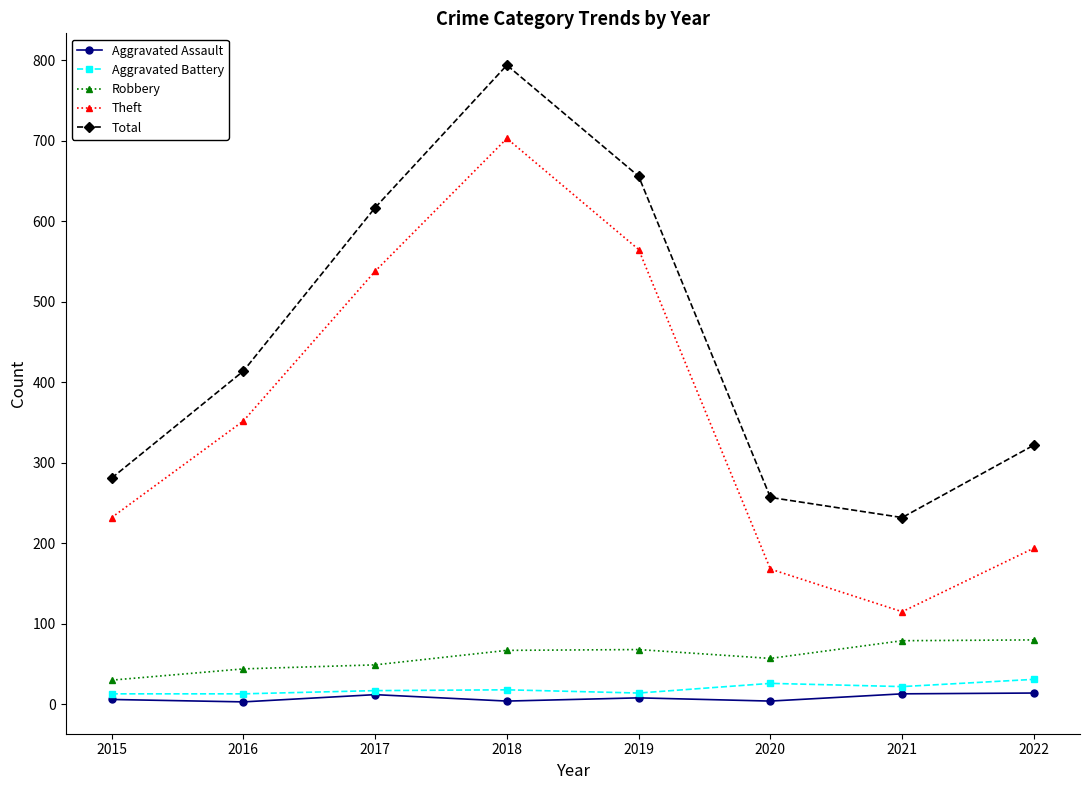

What is the difference between the highest and lowest values at 2016?

411